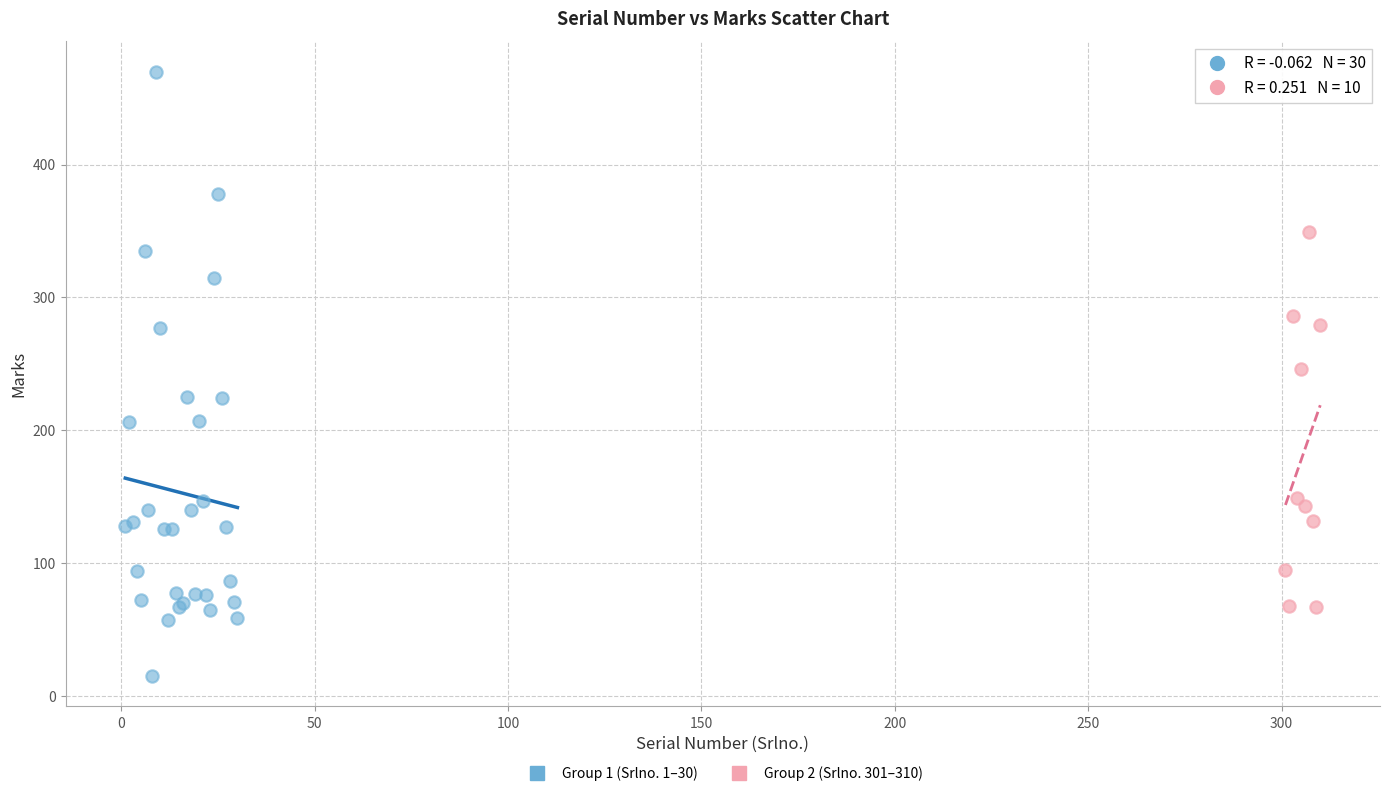

Which series reaches the minimum Y coordinate?

Group 1 (Srlno. 1–30)